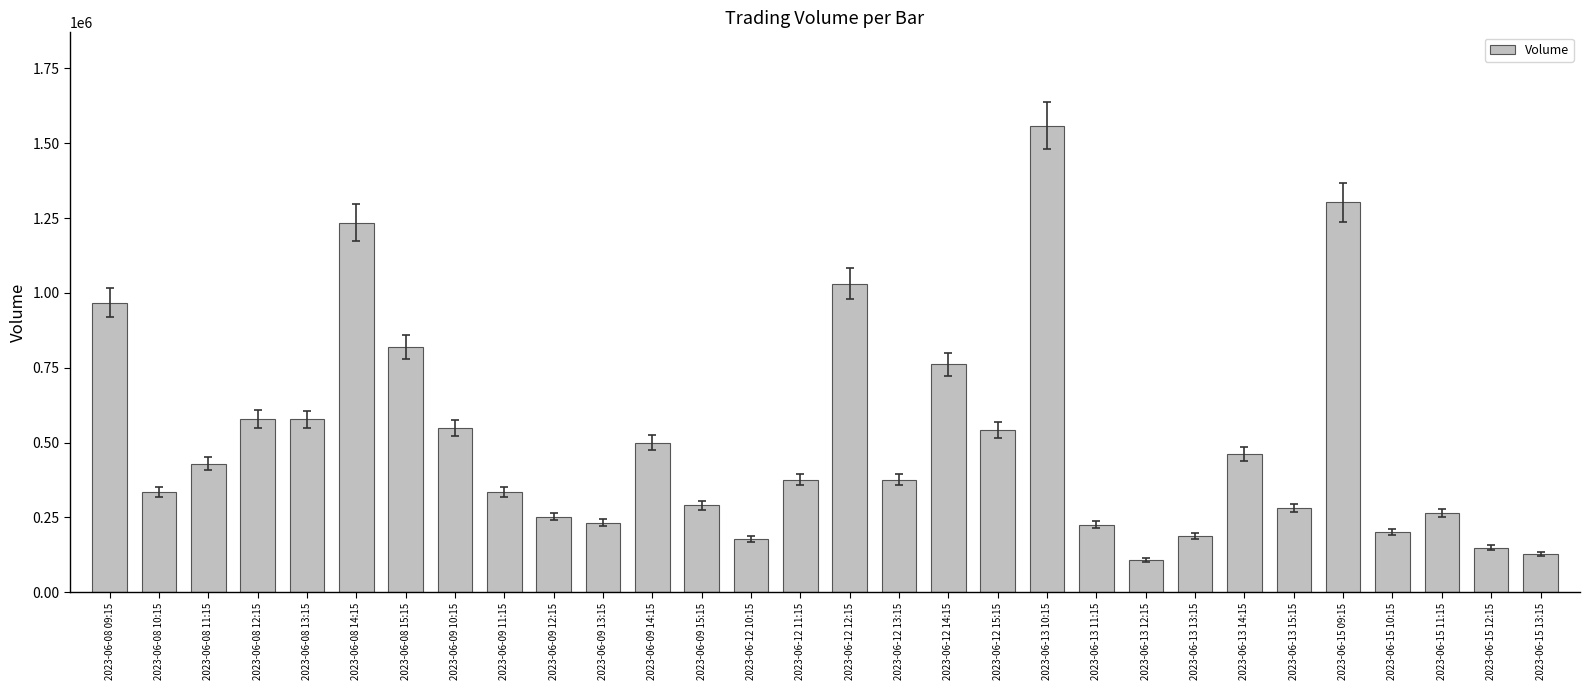

Approximately how many times larger is the value at 2023-06-12 11:15 compared to 2023-06-15 13:15?

2.9